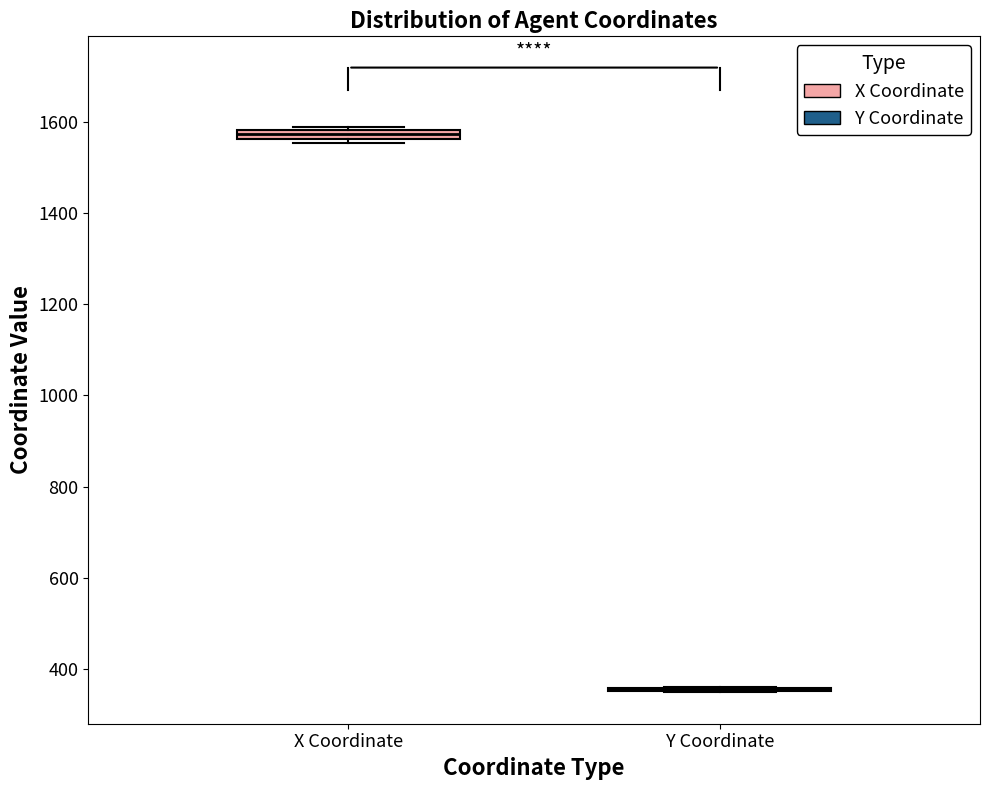

Where is the lower edge of the box for X Coordinate on the y-axis? The values are not printed on the chart, so give them approximately, as read against the axis.

1560